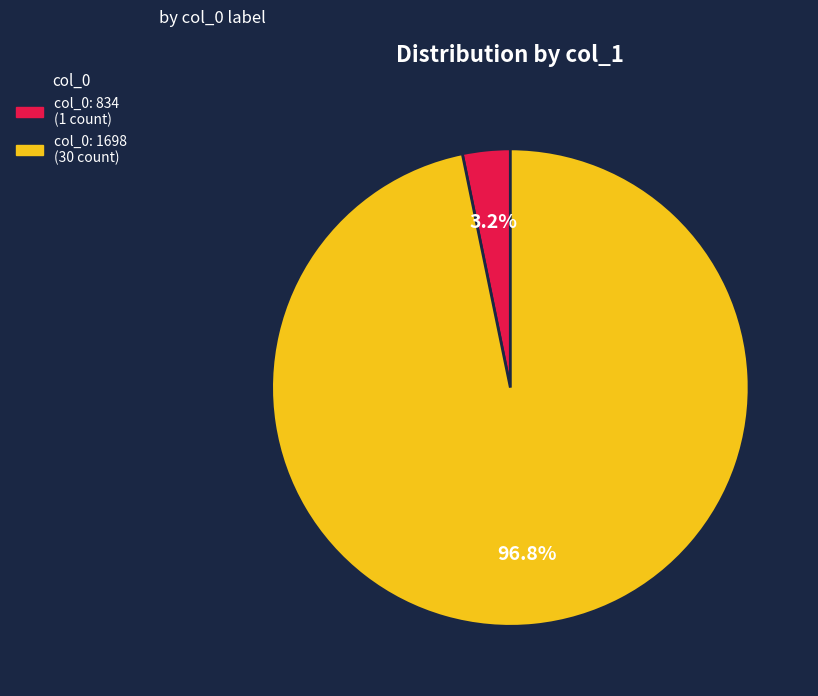

Count the number of slices in the pie.

2